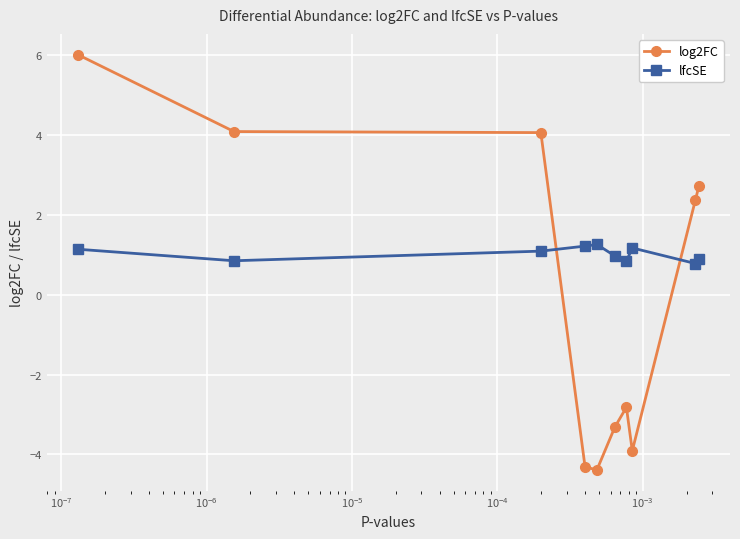

In lfcSE, how many points are lower than both neighbors (excluding endpoints)?

3